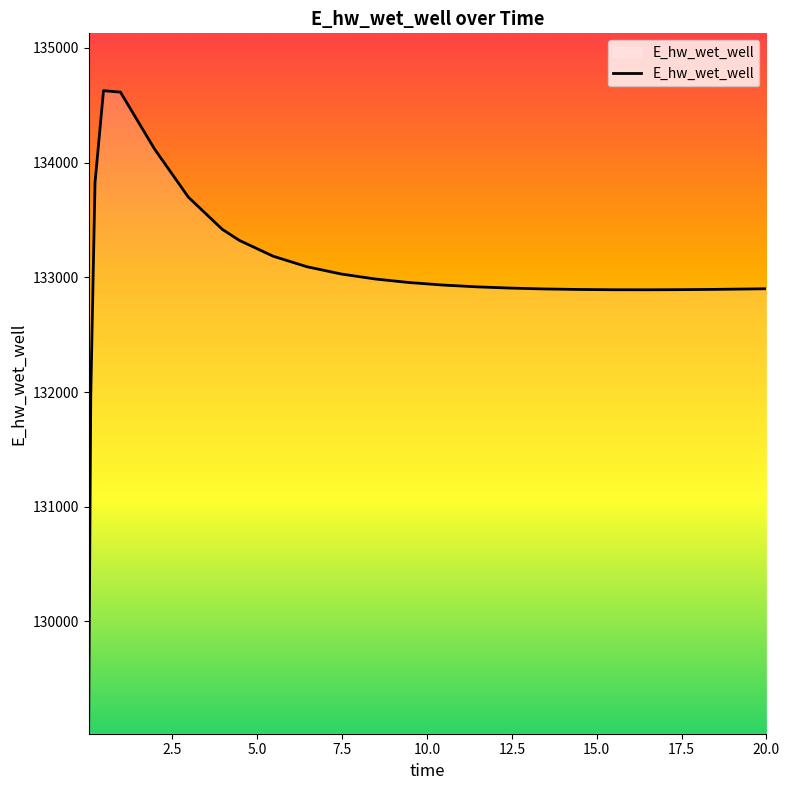

What is the sum of all values?

3325832.6